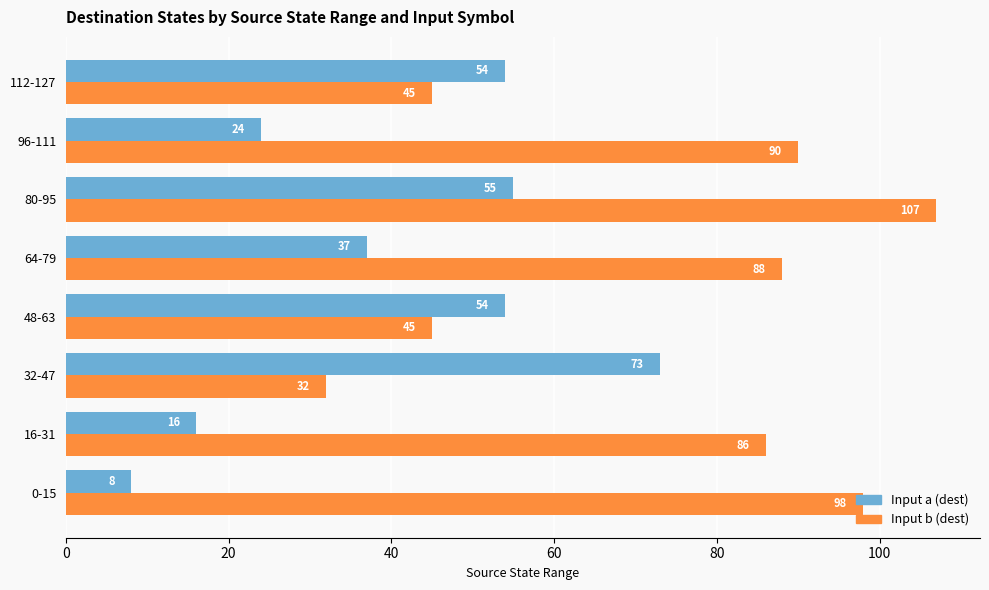

Which series has the widest spread of values?

Input b (dest)